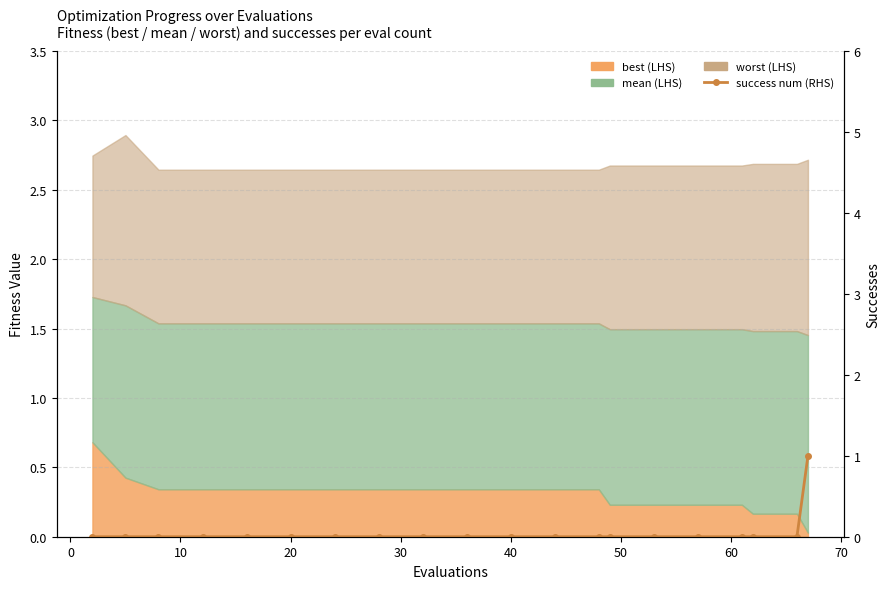

What is the difference between the maximum and minimum values?

1